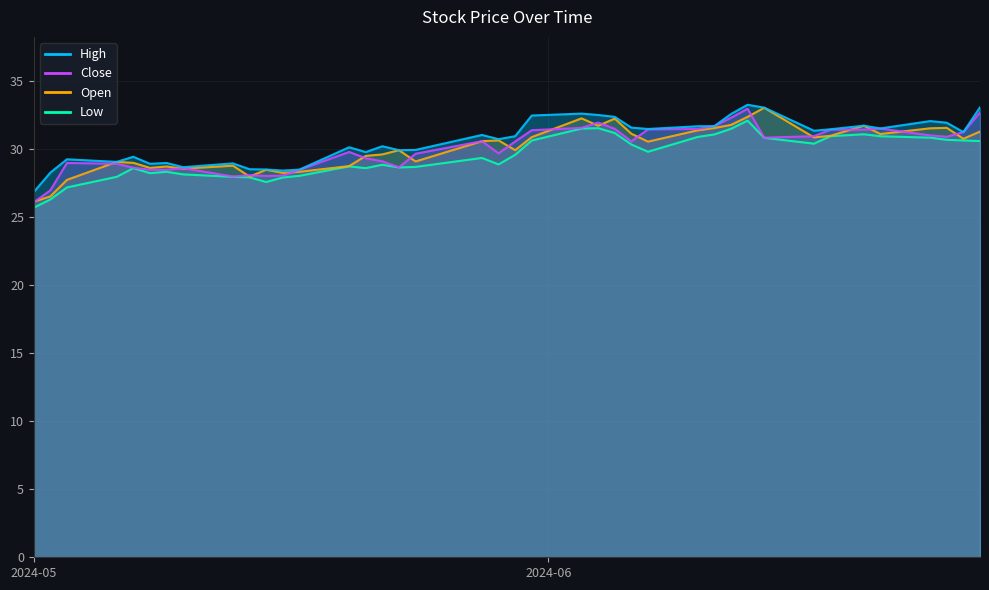

Count the number of data series in this chart.

4